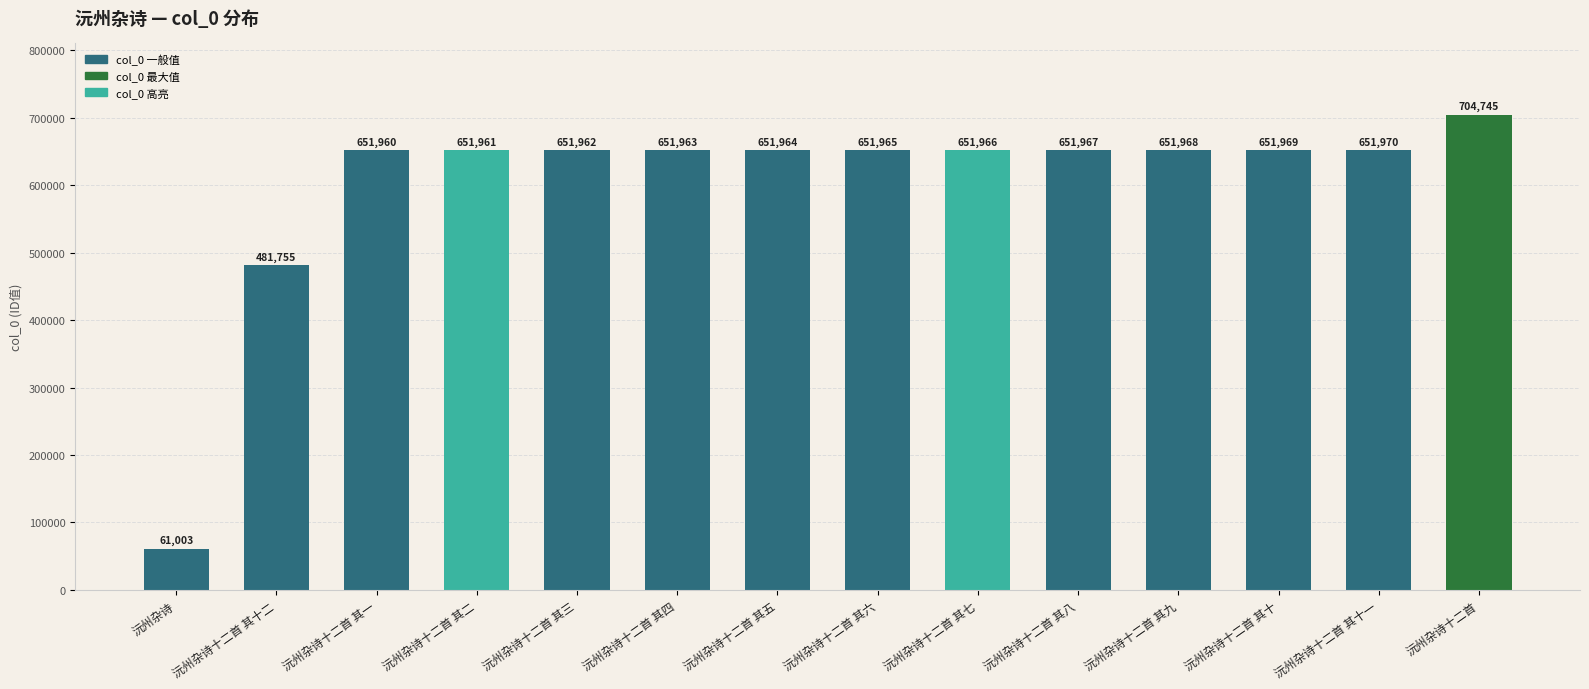

List the labels in order of value, largest first.

沅州杂诗十二首, 沅州杂诗十二首 其十一, 沅州杂诗十二首 其十, 沅州杂诗十二首 其九, 沅州杂诗十二首 其八, 沅州杂诗十二首 其七, 沅州杂诗十二首 其六, 沅州杂诗十二首 其五, 沅州杂诗十二首 其四, 沅州杂诗十二首 其三, 沅州杂诗十二首 其二, 沅州杂诗十二首 其一, 沅州杂诗十二首 其十二, 沅州杂诗